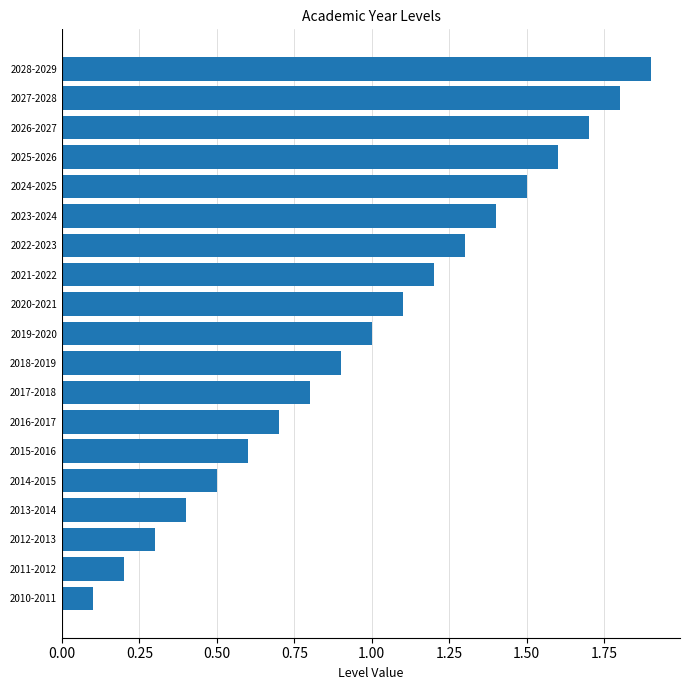

What is the sum of all values?

19.0